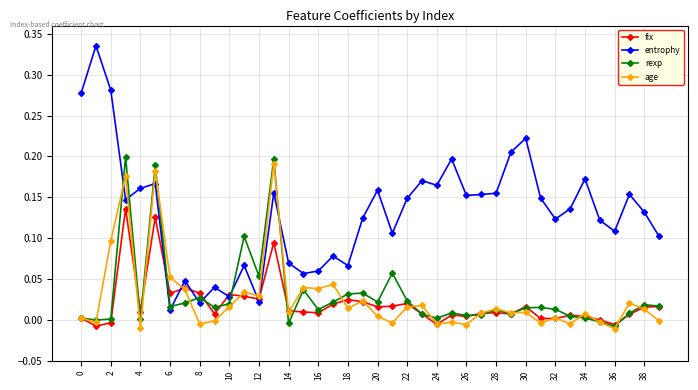

True or false: entrophy has more than 1 interior local peaks.

True